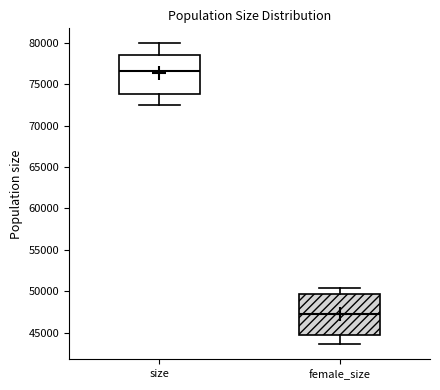

Reading left to right, read every box against the y-axis: the position of its median line, the range the box covers, and the ends of its whiskers. The values are not printed on the chart, so give them approximately, as read against the axis.

size: median 76500, box 74000 to 78500, whiskers 72500 to 80000
female_size: median 47500, box 45000 to 49500, whiskers 43500 to 50500